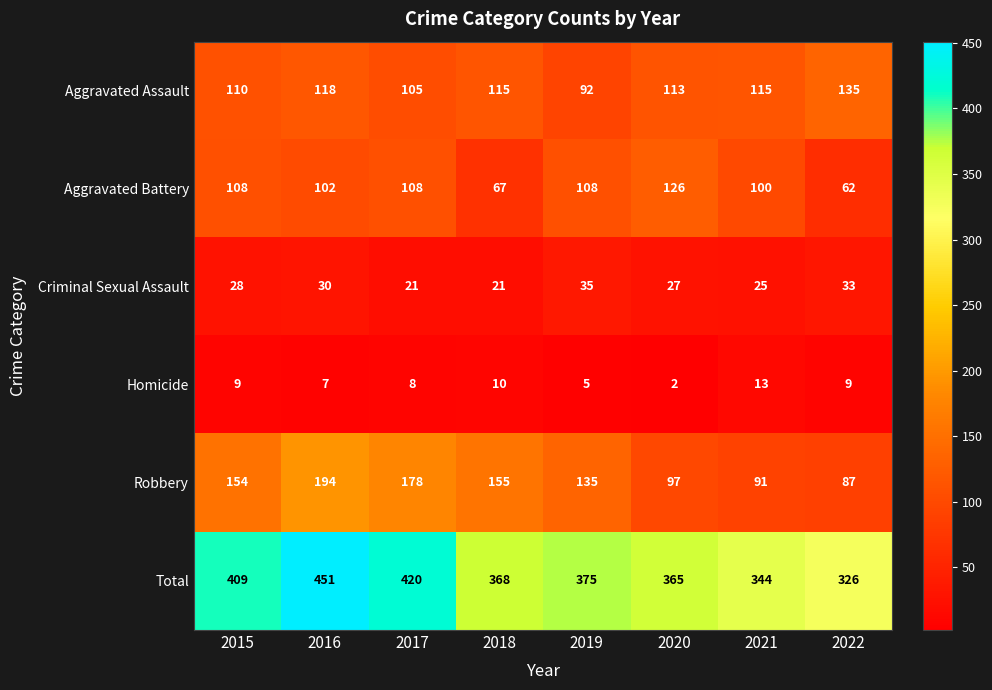

Is it true that Homicide equals 8 at 2017?

True